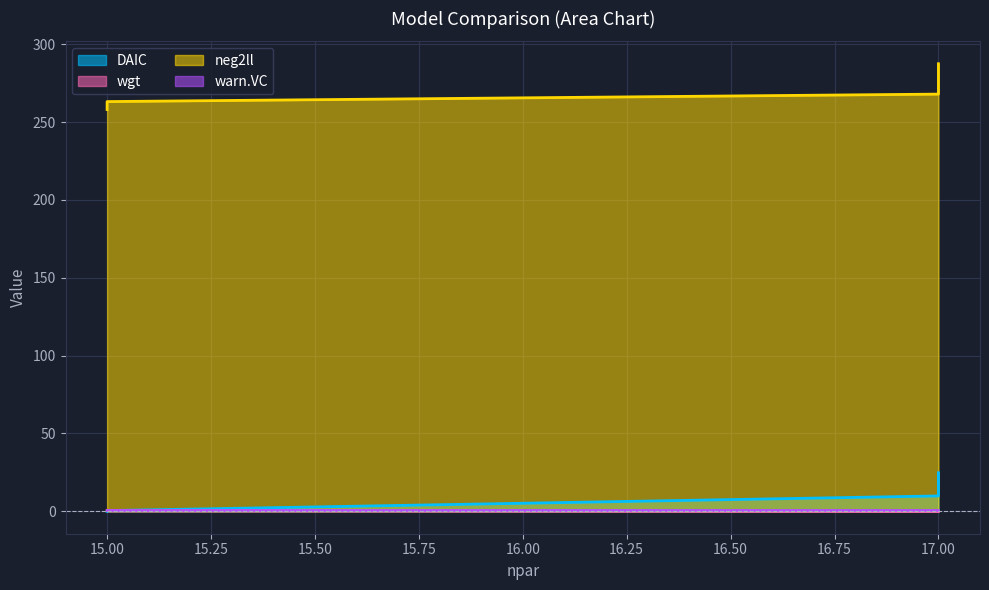

Which category has the lowest value in the wgt series?

17